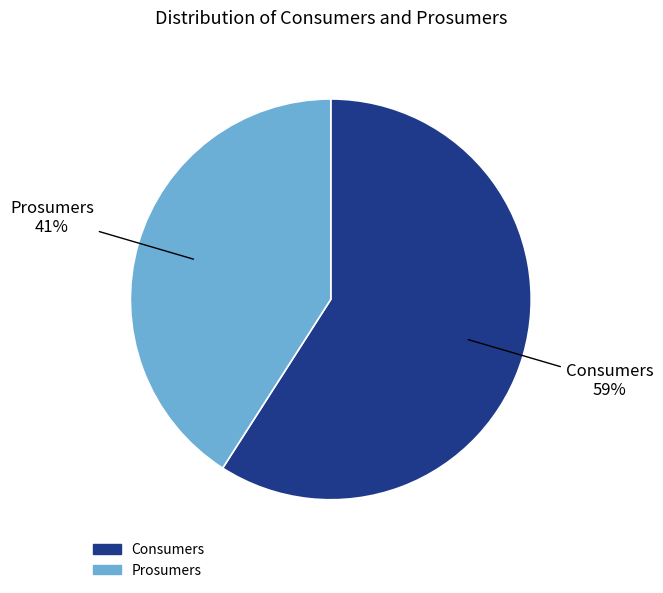

Approximately how many times larger is the value at Prosumers compared to Consumers?

0.7